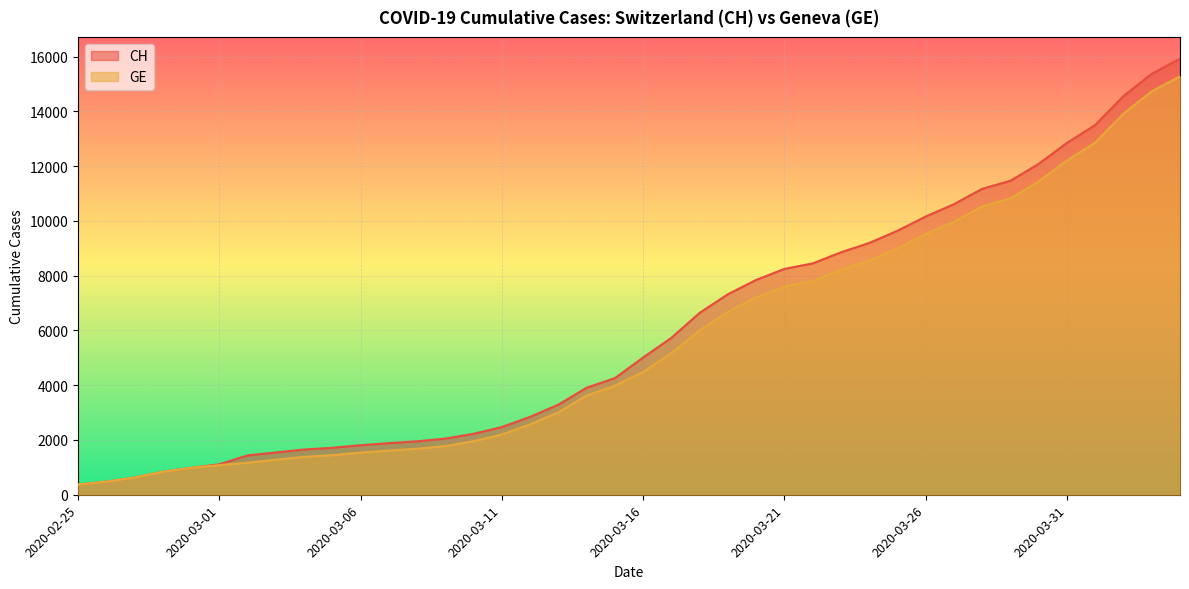

List the labels in order of GE value, smallest first.

2020-02-25, 2020-02-26, 2020-02-27, 2020-02-28, 2020-02-29, 2020-03-01, 2020-03-02, 2020-03-03, 2020-03-04, 2020-03-05, 2020-03-06, 2020-03-07, 2020-03-08, 2020-03-09, 2020-03-10, 2020-03-11, 2020-03-12, 2020-03-13, 2020-03-14, 2020-03-15, 2020-03-16, 2020-03-17, 2020-03-18, 2020-03-19, 2020-03-20, 2020-03-21, 2020-03-22, 2020-03-23, 2020-03-24, 2020-03-25, 2020-03-26, 2020-03-27, 2020-03-28, 2020-03-29, 2020-03-30, 2020-03-31, 2020-04-01, 2020-04-02, 2020-04-03, 2020-04-04